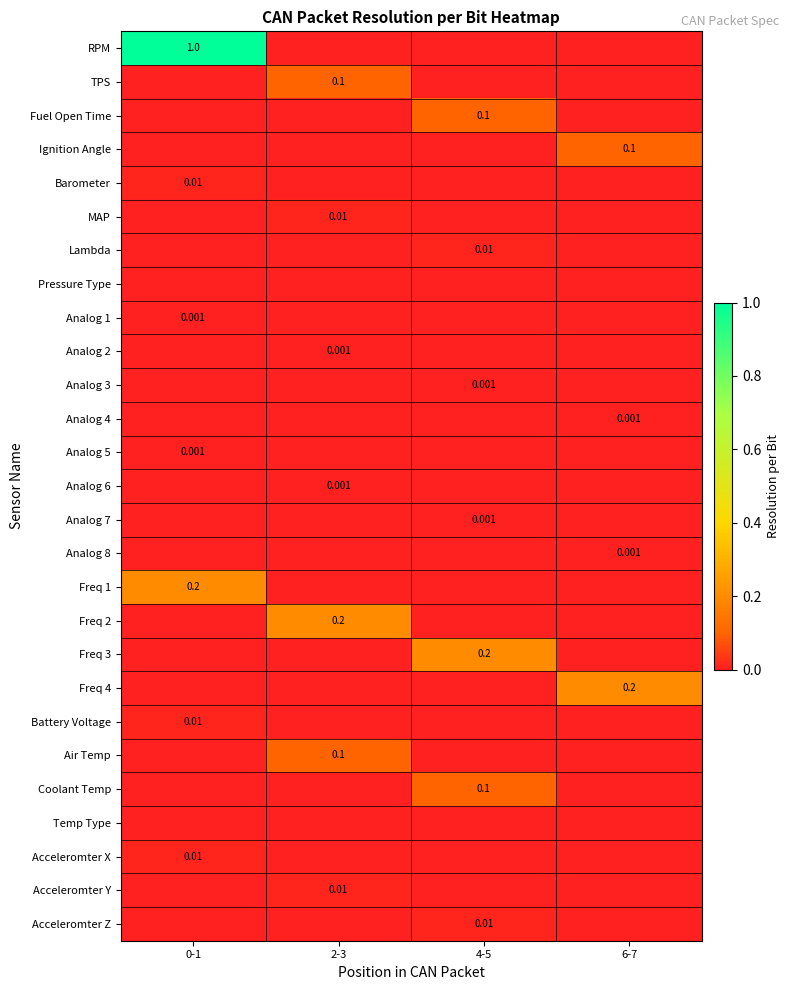

How many MAP values are between 0 and 1?

4